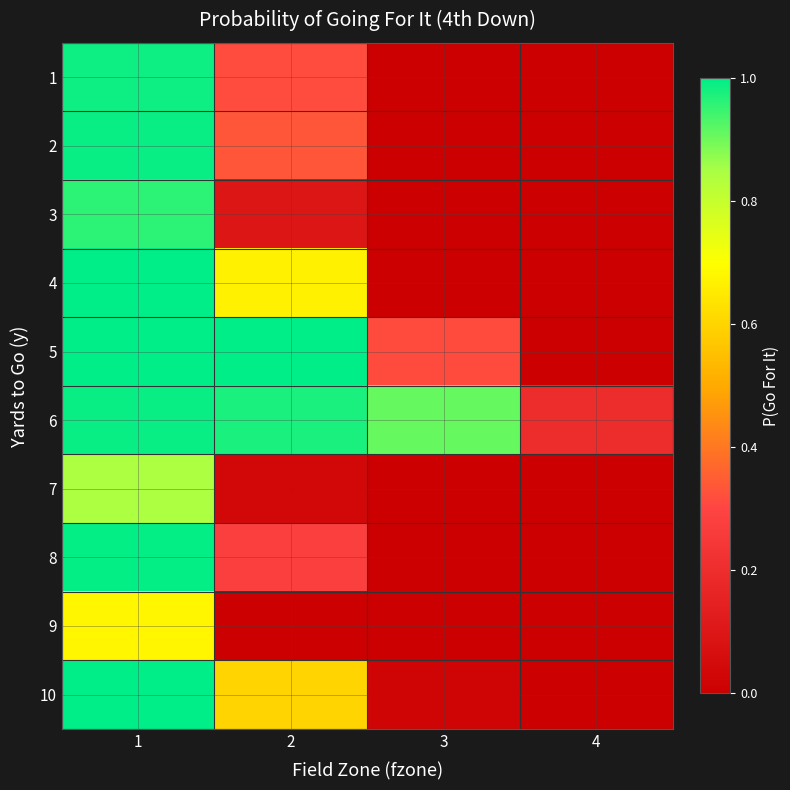

List the series in order of their peak value, highest first.

4, 5, 10, 8, 2, 6, 1, 3, 7, 9